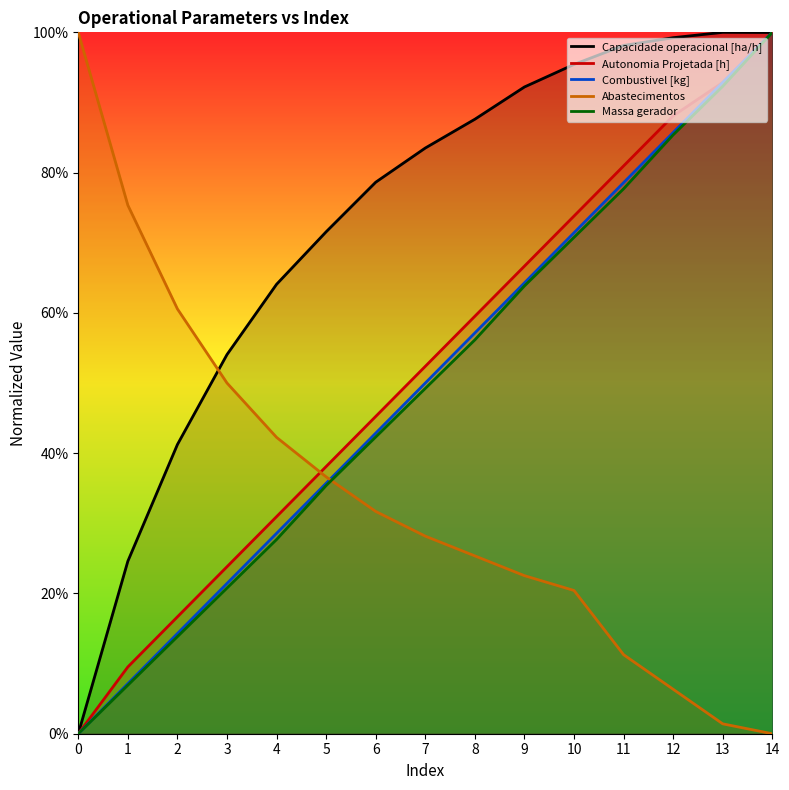

True or false: Massa gerador and Autonomia Projetada [h] cross at least once.

False